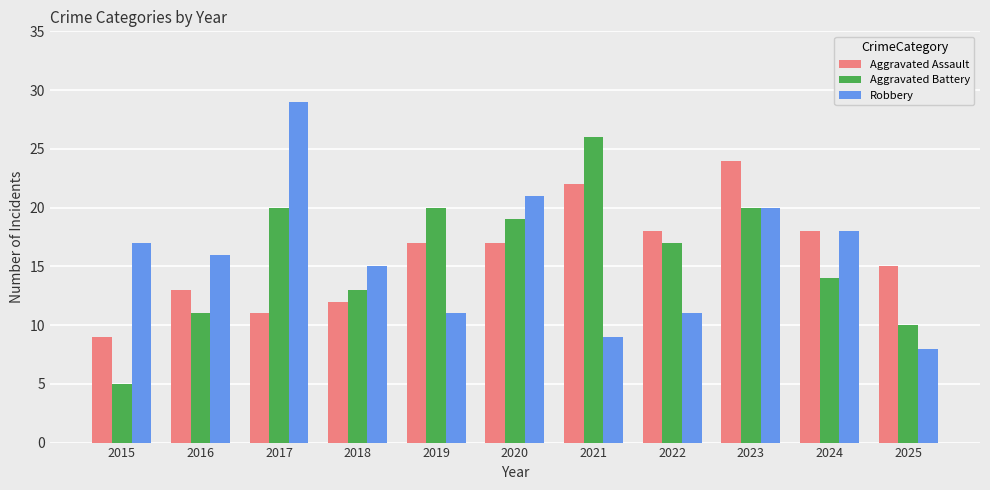

What is the difference between the second highest and minimum values in the Aggravated Battery series?

15